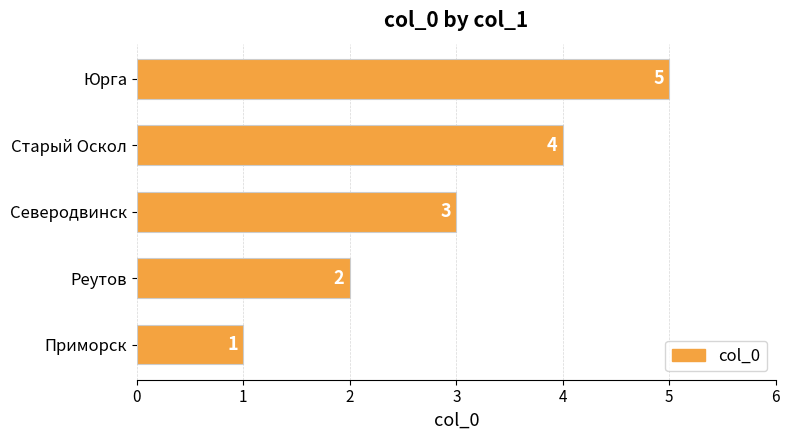

How many series are shown in this chart?

1